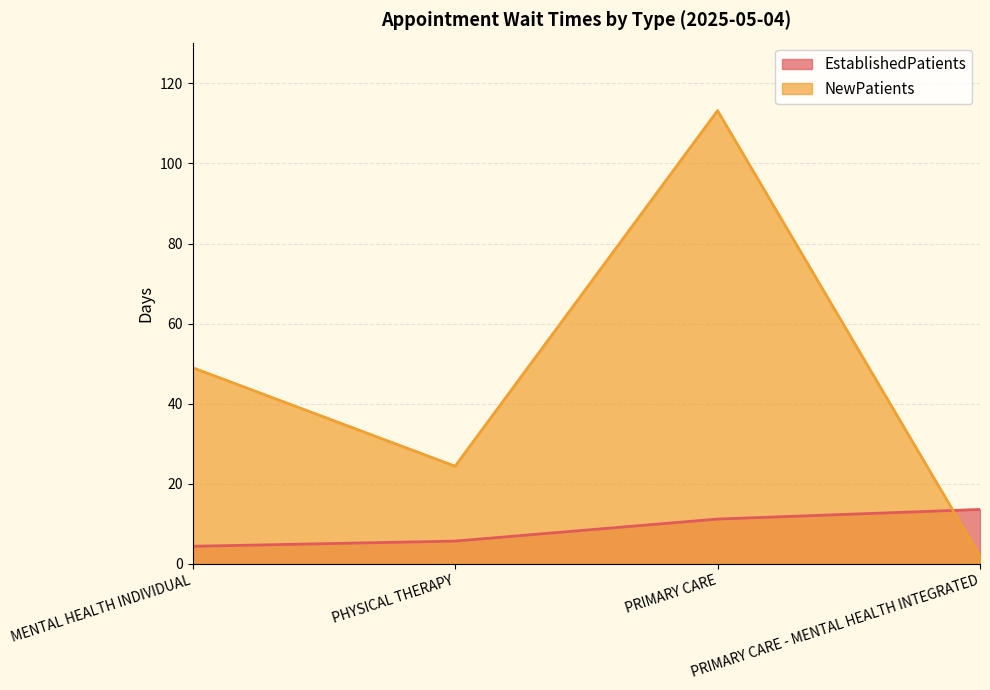

What is the label of the 3rd point from the right?

PHYSICAL THERAPY